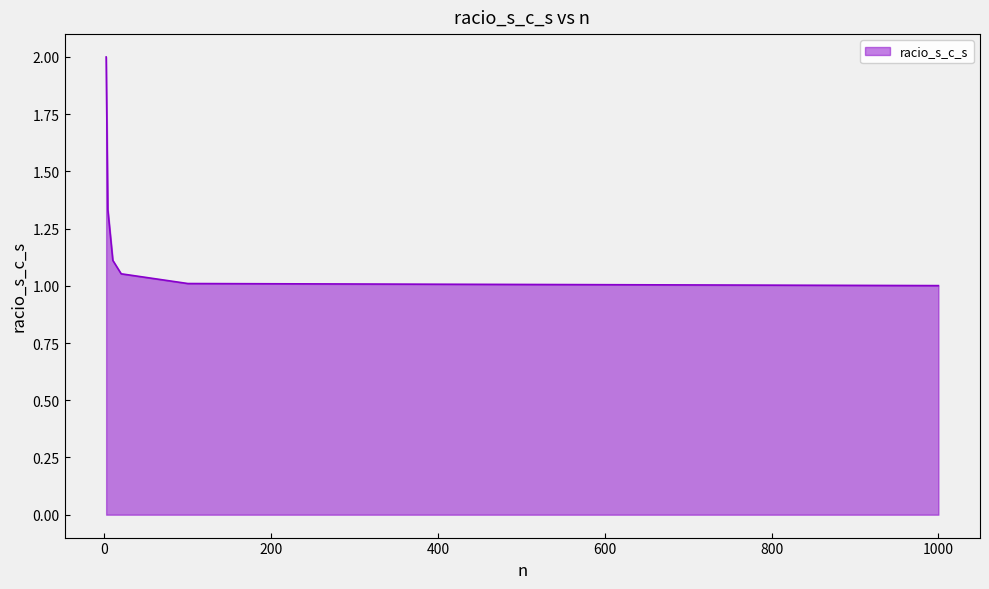

True or false: the data has more than 1 interior local peaks.

False